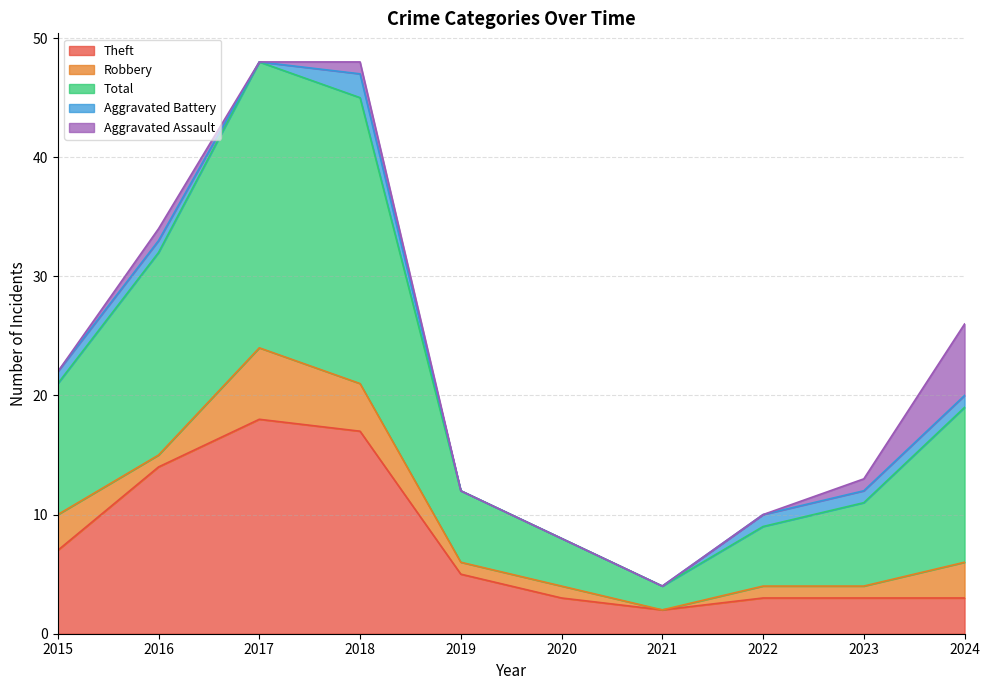

What is the maximum value for Theft?

18